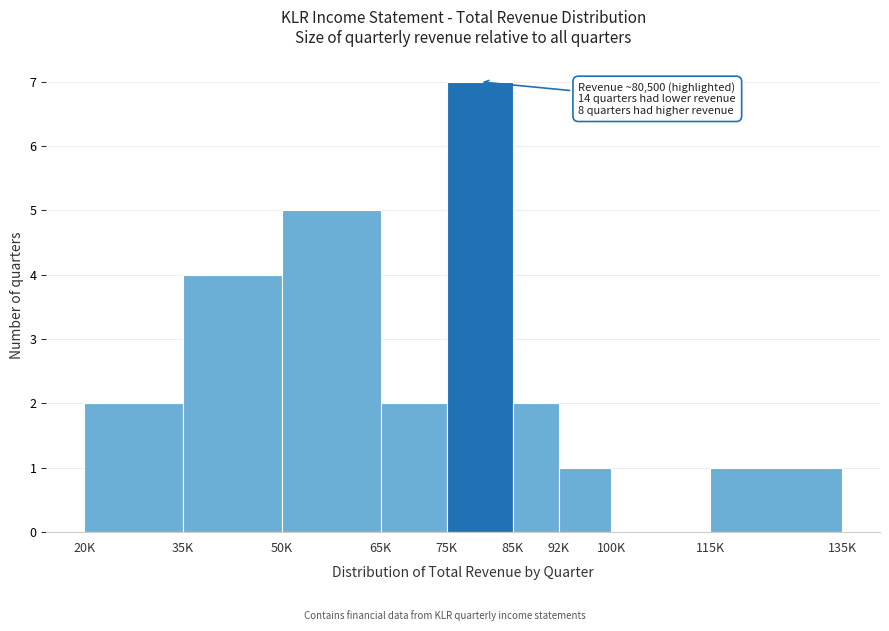

Reading left to right, extract all data points from this chart.

20K=2	35K=4	50K=5	65K=2	75K=7	85K=2	92K=1	100K=0	115K=1